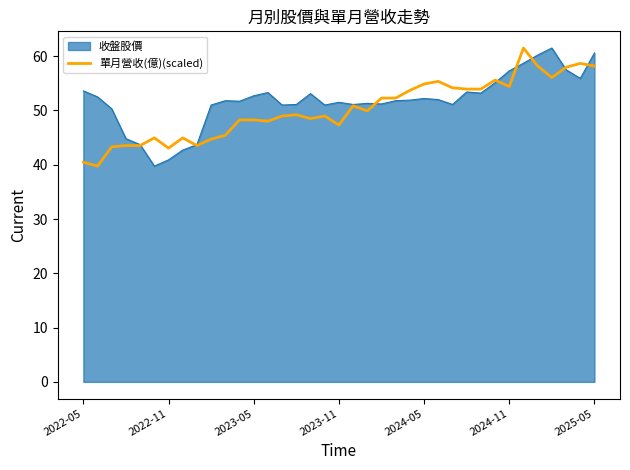

What is the minimum value shown in the chart?

39.8